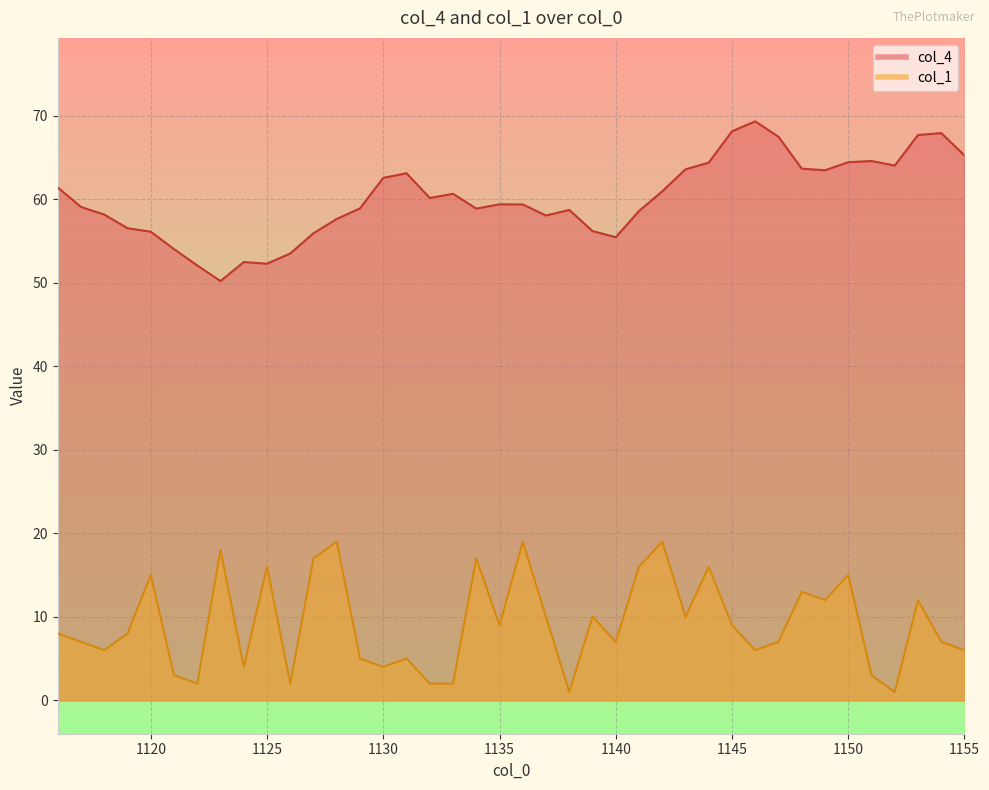

How many values in the col_4 series exceed 59?

22